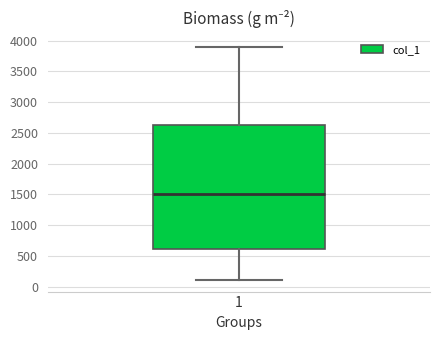

Transcribe this box plot: give where the median line is, the range the box spans, and where the two whiskers end, as read against the y-axis. The values are not printed on the chart, so give them approximately, as read against the axis.

median 1500, box 600 to 2650, whiskers 100 to 3900